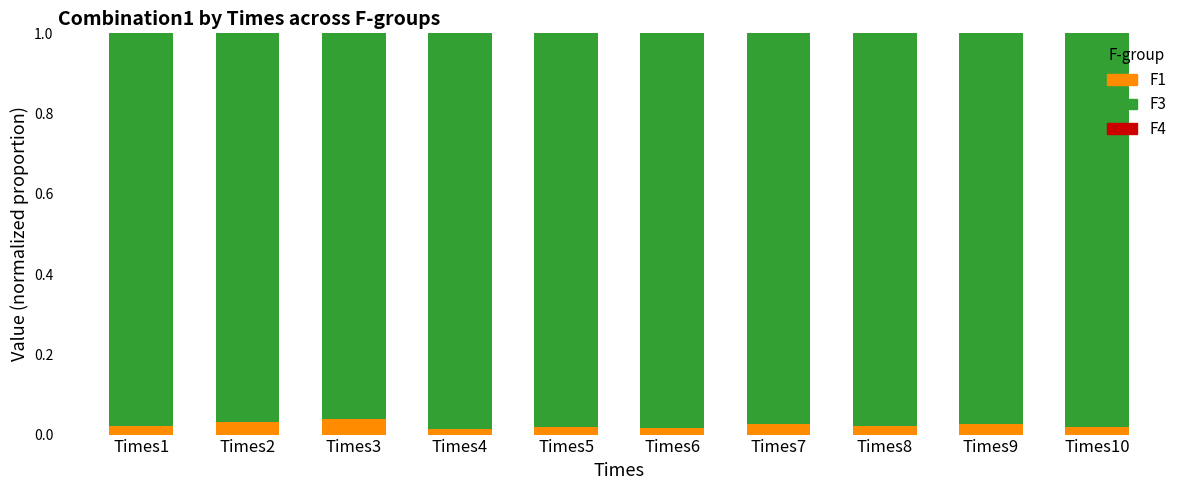

True or false: F1 has a value of 0.0 at Times9.

True